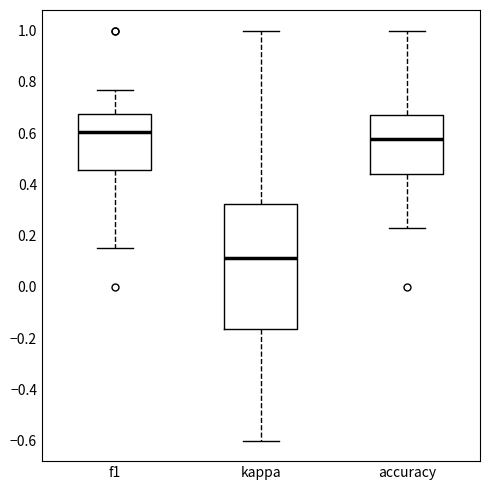

Comparing the boxes themselves (not the whiskers), which one is the tallest?

kappa